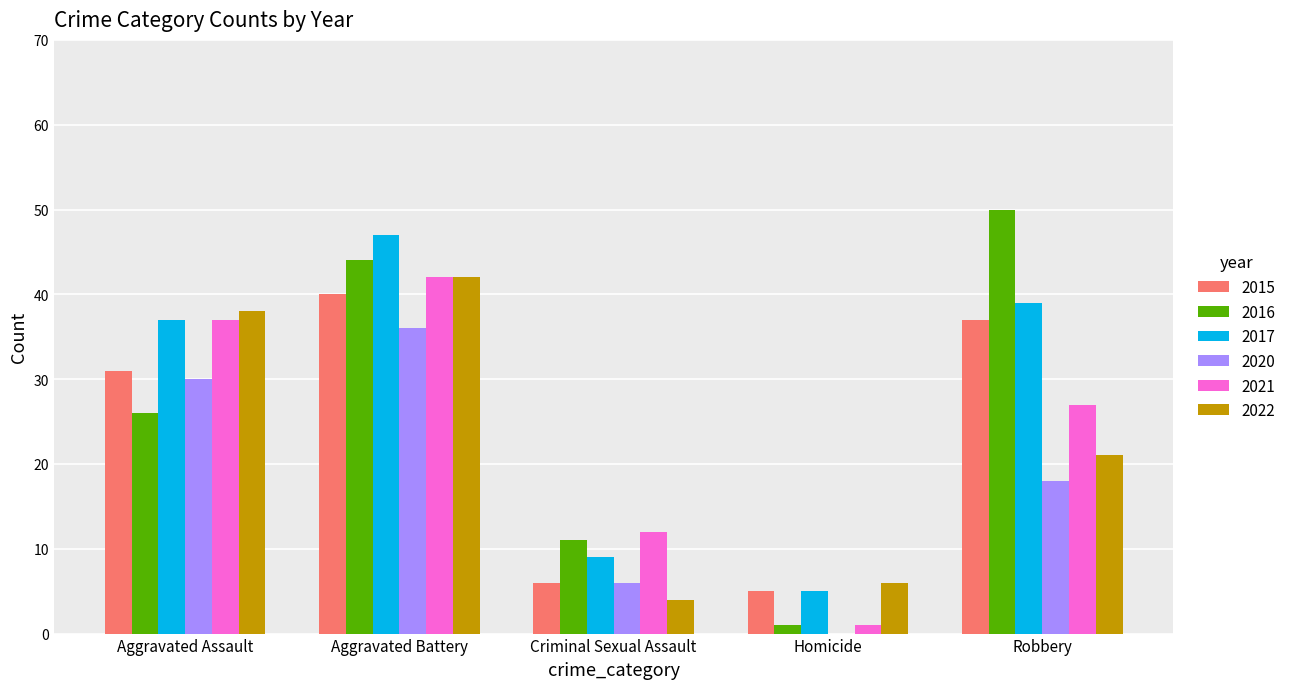

What is the sum of all 2020 values?

90